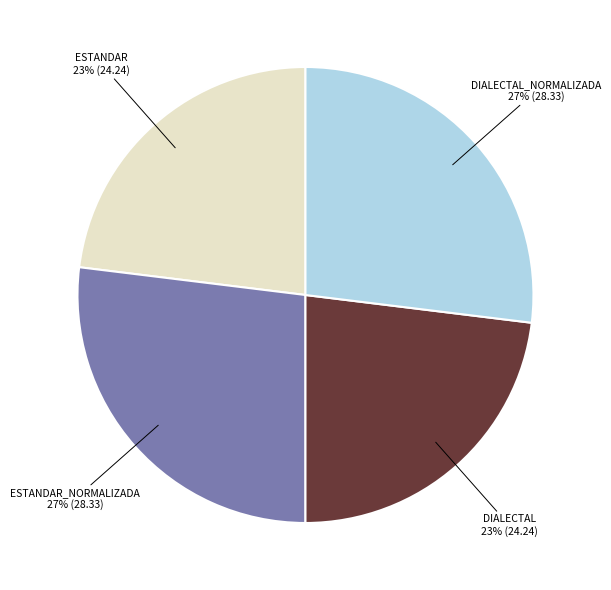

How many slices are in this pie chart?

4